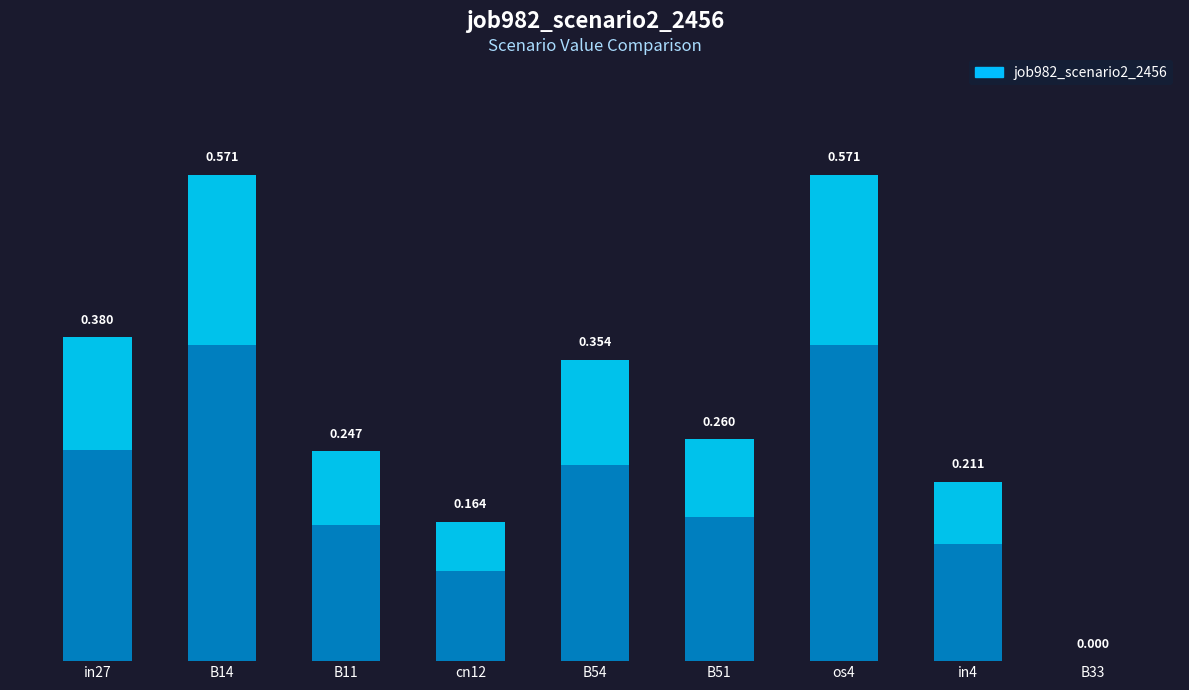

Reading right to left, list all the values displayed in this chart.

0.0	0.2	0.6	0.3	0.4	0.2	0.2	0.6	0.4